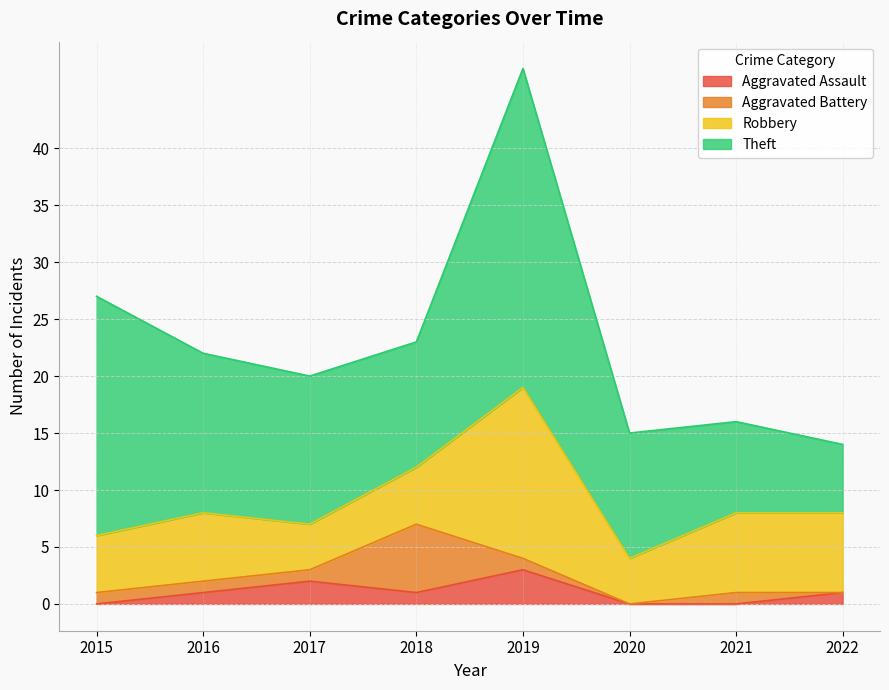

What is the sum of all Aggravated Assault values?

8